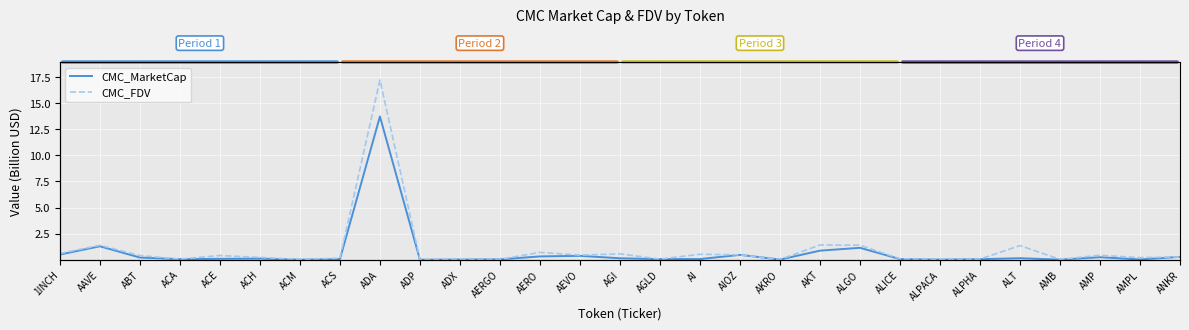

Which has a higher value, ALPHA or ALICE?

ALICE